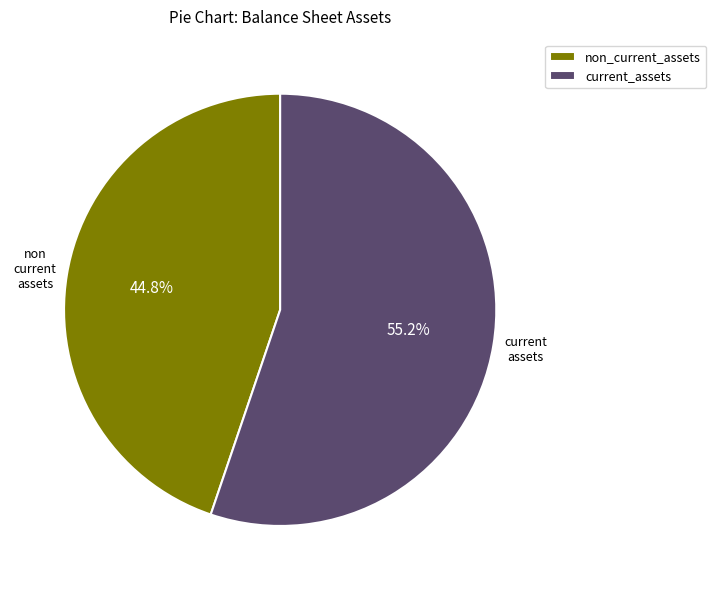

What is the largest slice in the pie chart?

current_assets